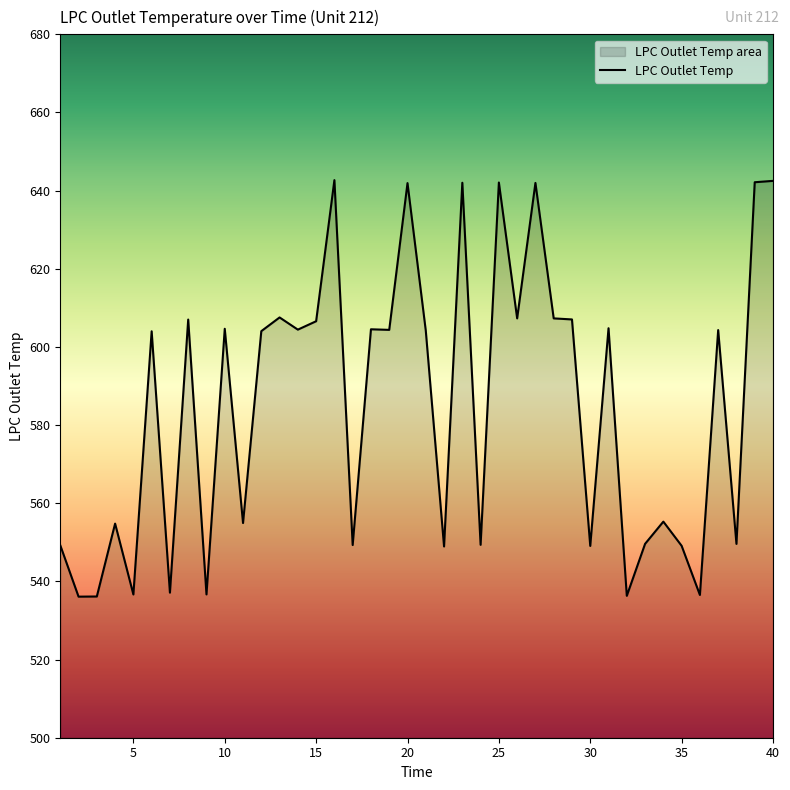

What is the greatest value displayed?

642.7